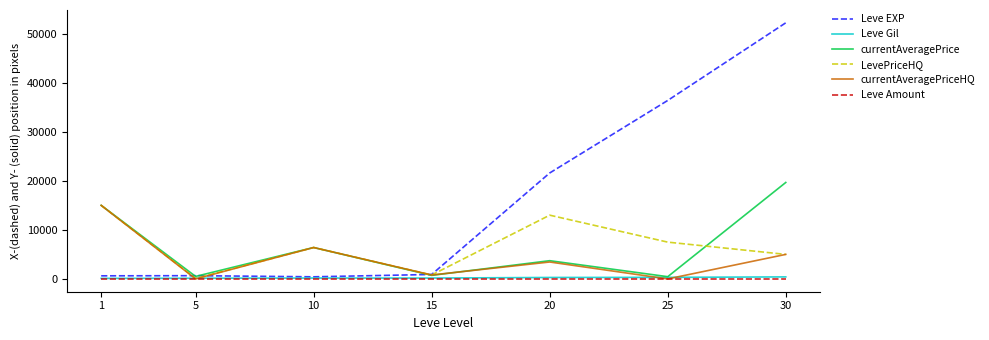

Between 5 and 20, which series saw the biggest shift?

Leve EXP